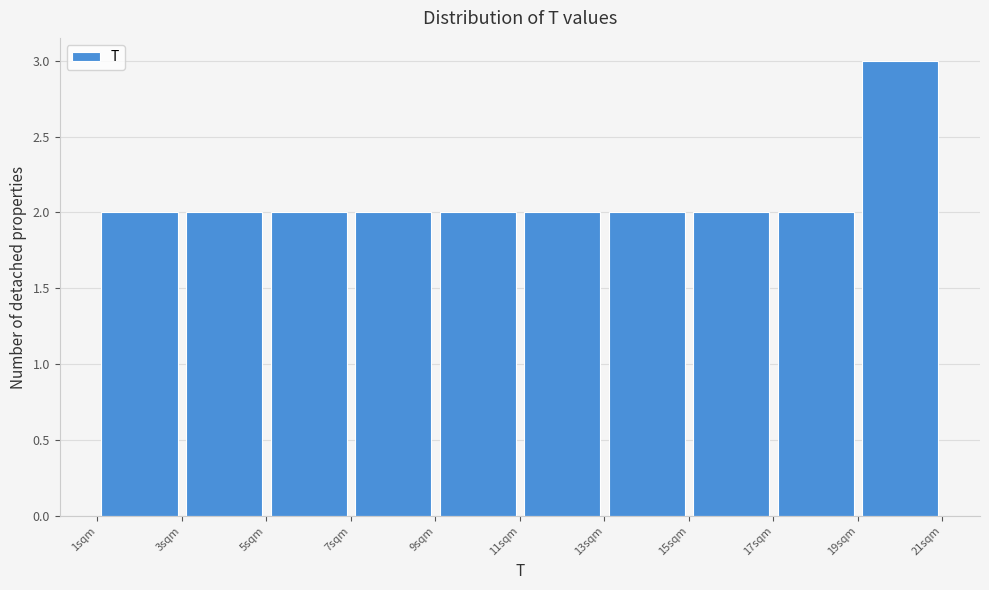

What is the height of the bar covering 1 to 3 on the x-axis? The values are not printed on the chart, so give them approximately, as read against the axis.

2